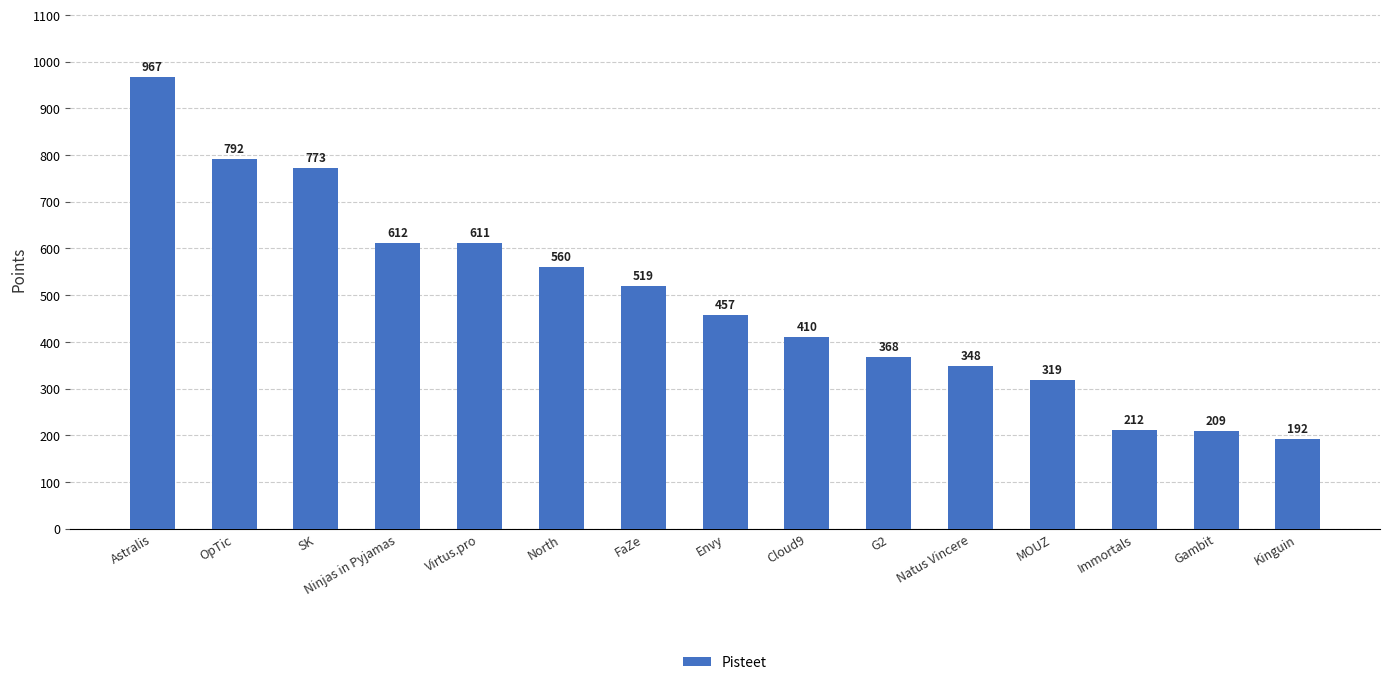

The value at FaZe is 923. True or false?

False